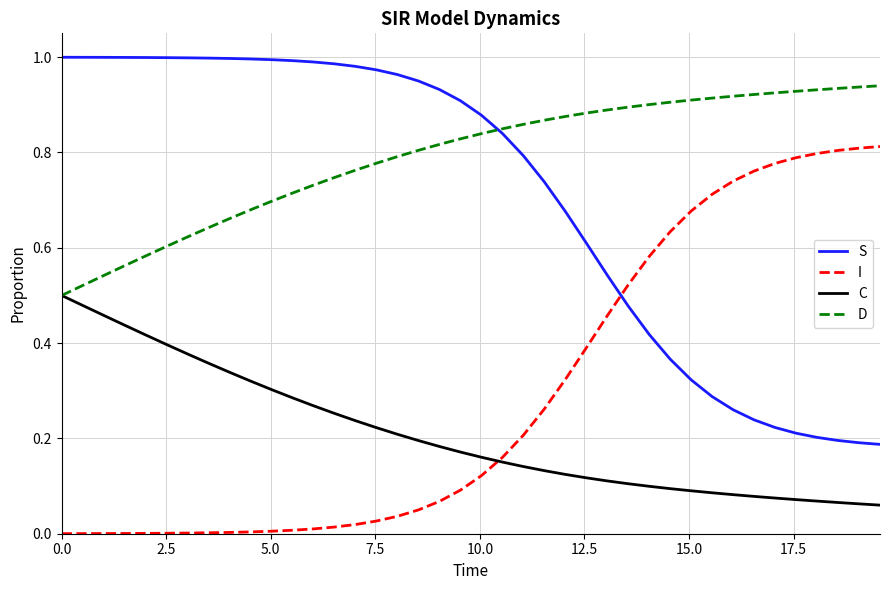

List the series in order of their peak value, highest first.

S, D, I, C